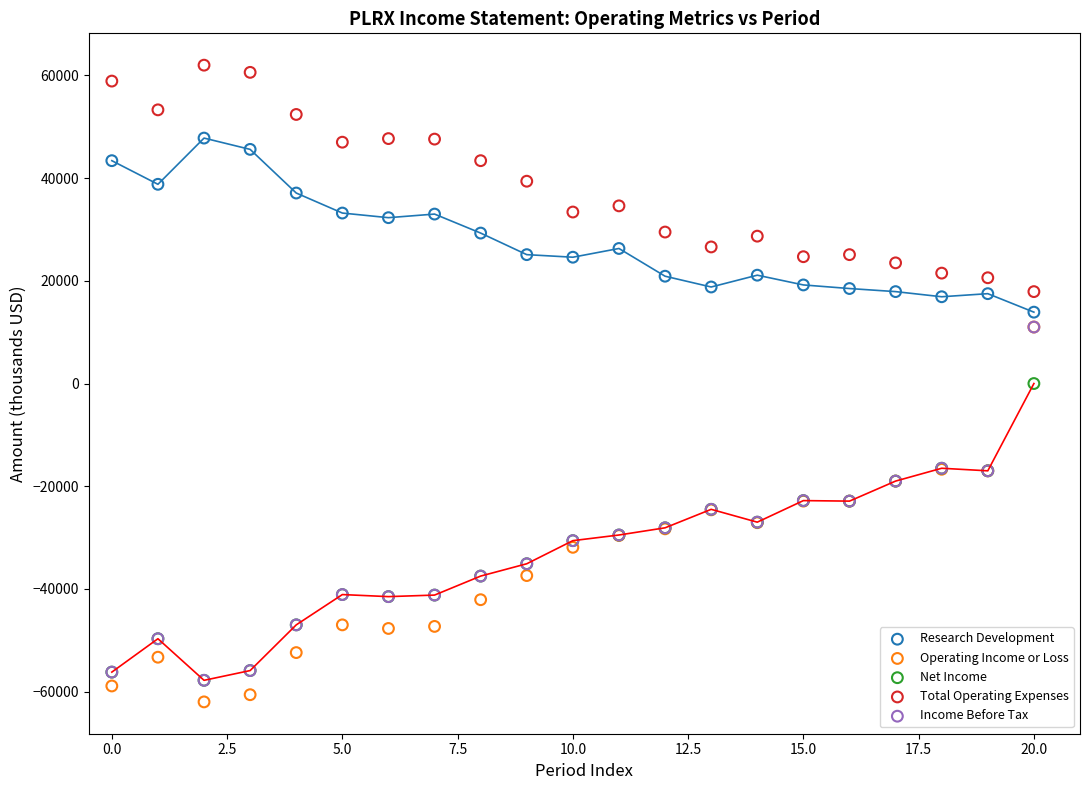

Which series contains the lowest Y value?

Operating Income or Loss